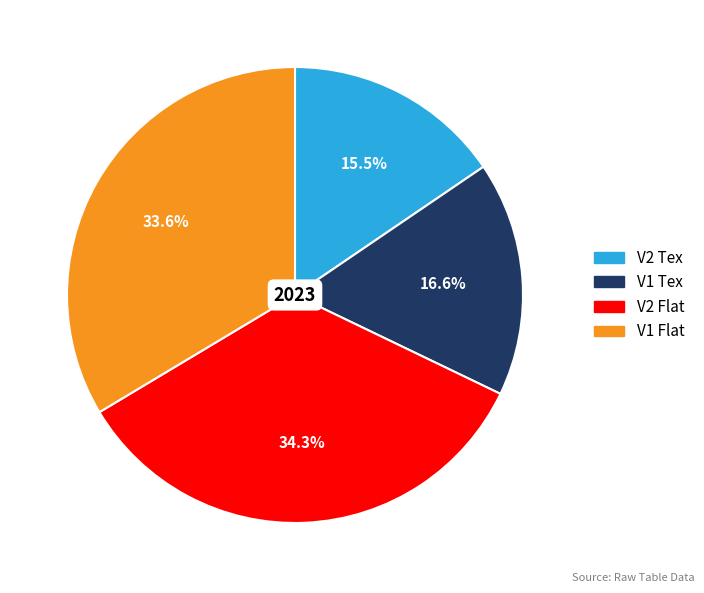

What is the largest slice in the pie chart?

V2 Flat